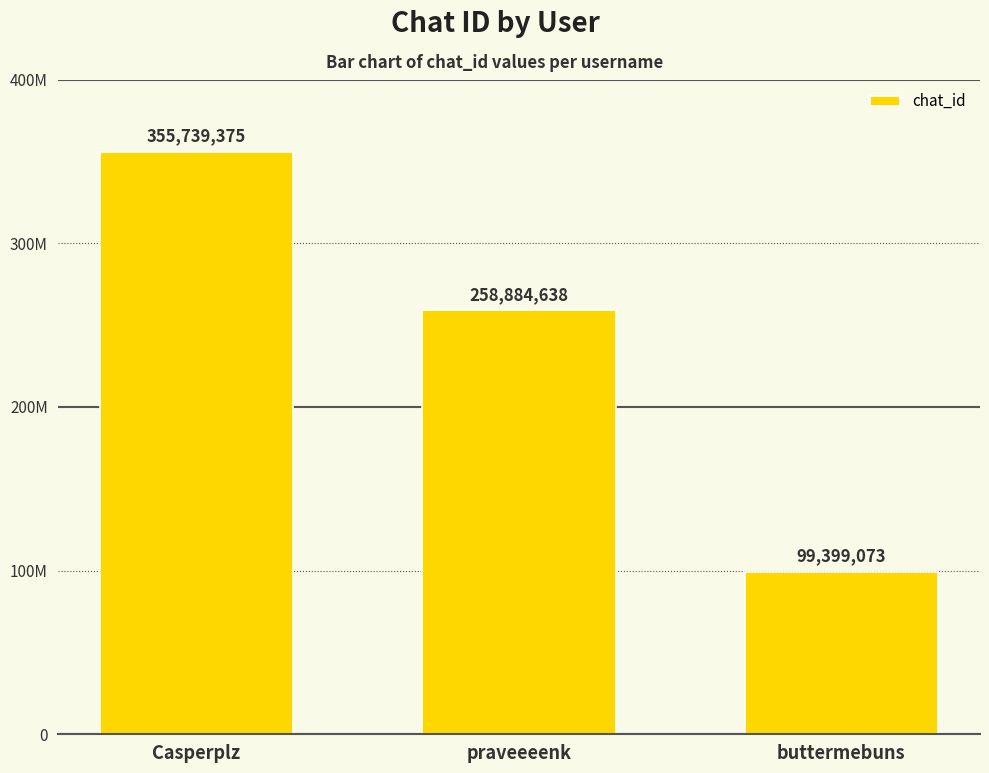

Does the chart contain any negative values?

No